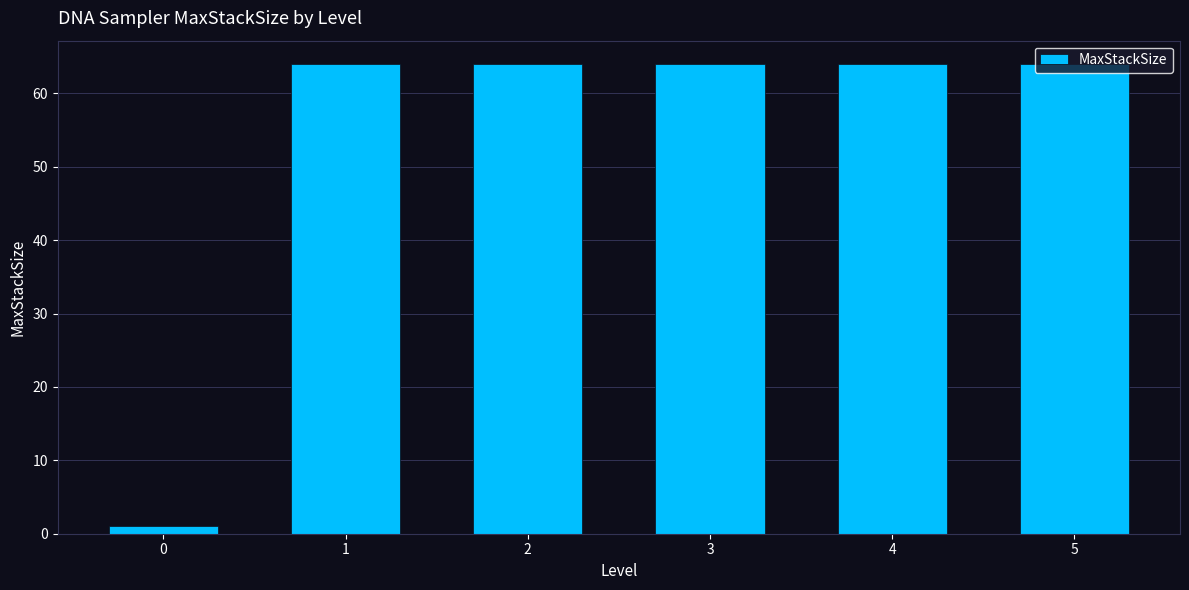

What is the change in value from 0 to 2?

+63